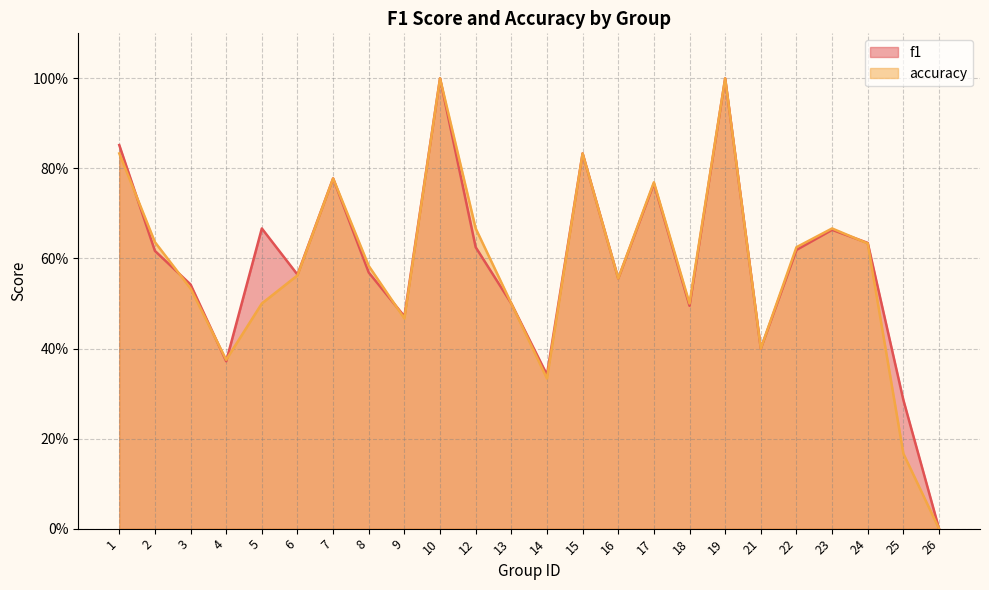

After their last crossing, which series has the higher values: f1 or accuracy?

f1